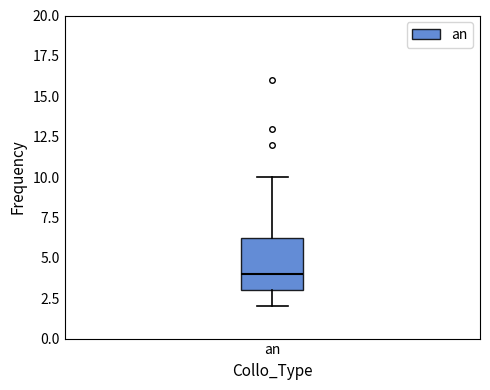

Where does the lower whisker of the box for an end on the y-axis? The values are not printed on the chart, so give them approximately, as read against the axis.

2.0